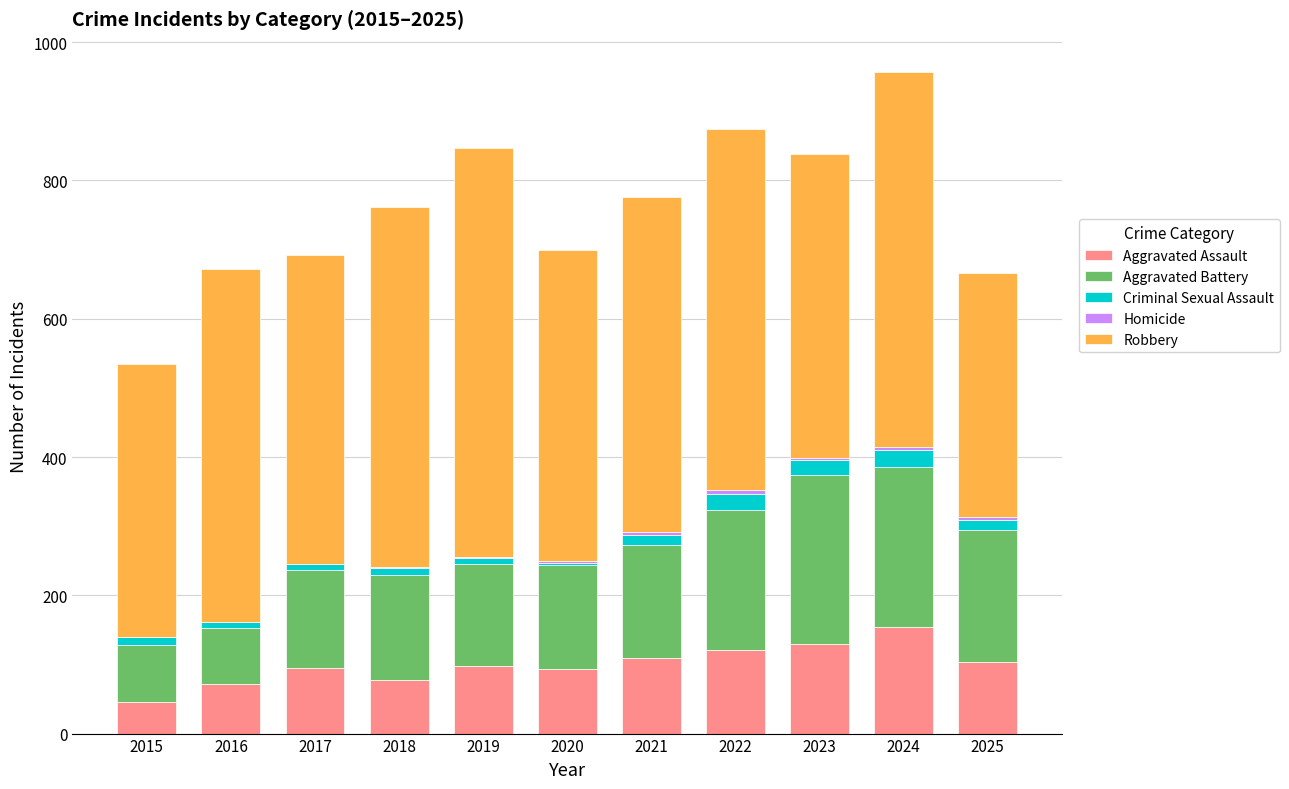

What is the total value across all series at 2015?

535